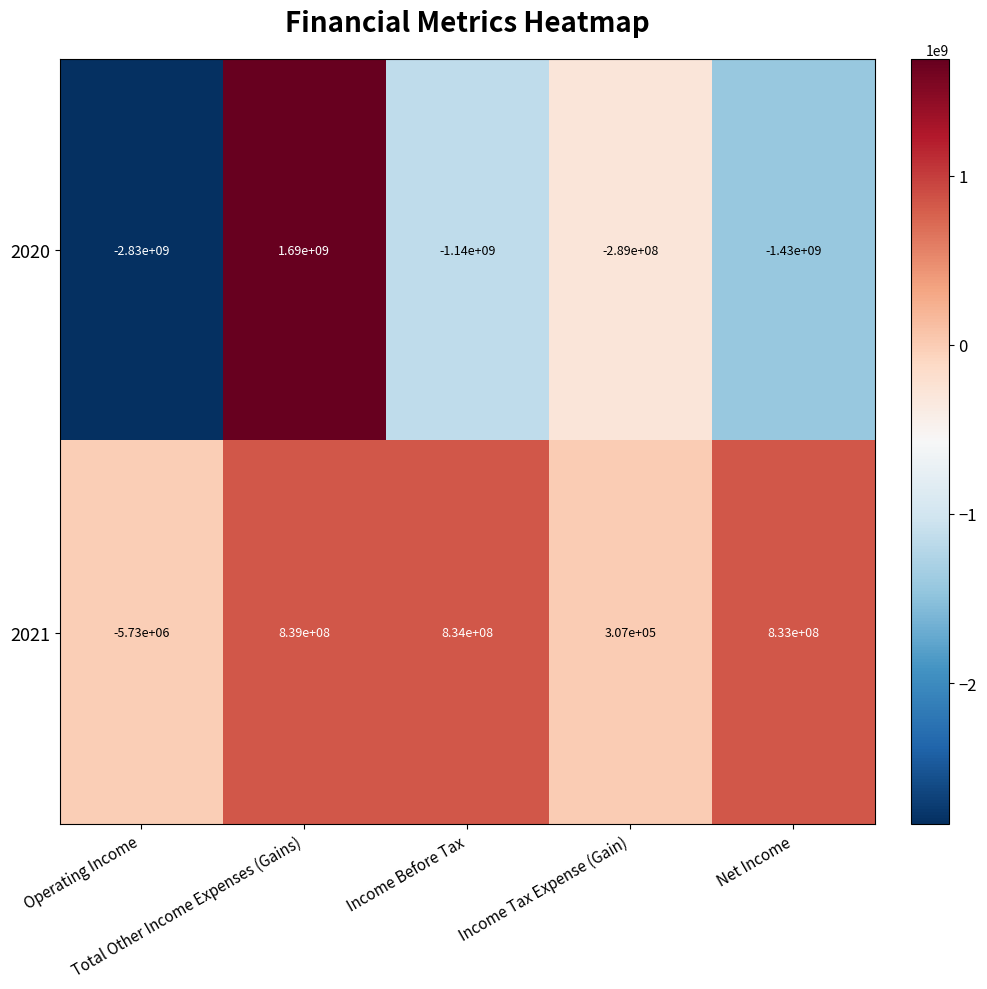

Rank the series by their maximum value, from highest to lowest.

2020, 2021